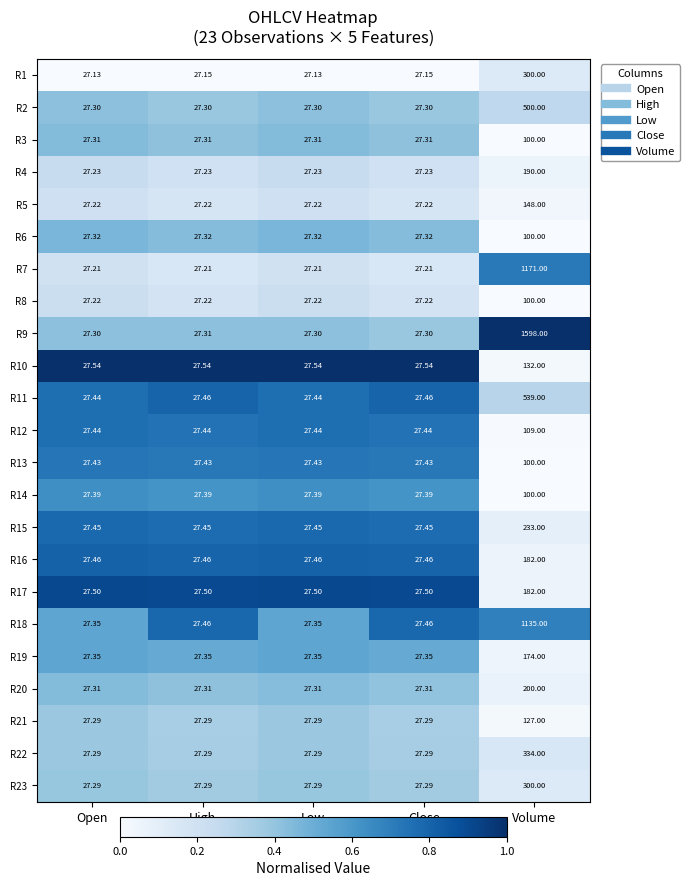

Which series has the largest total across all categories?

R9